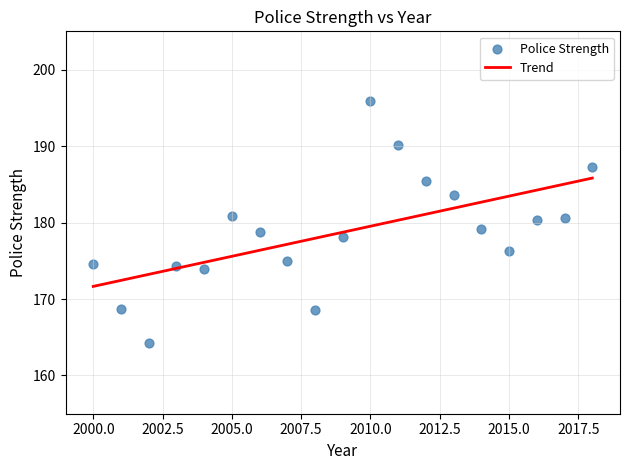

What is the range of Y values (max minus min)?

31.6